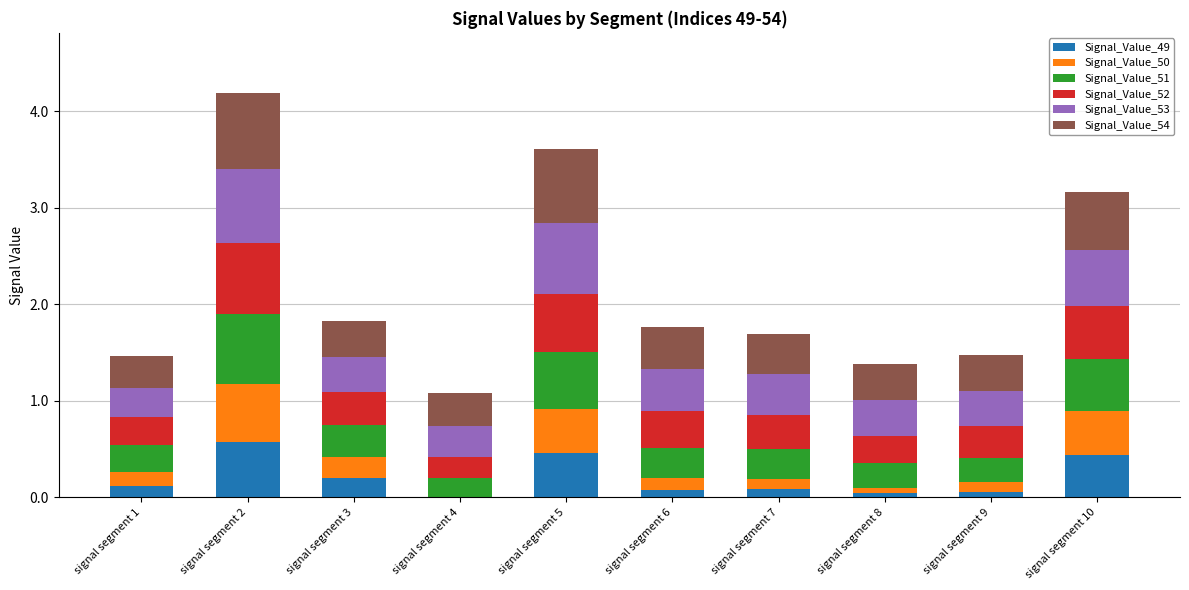

At which category is the sum across all series the highest?

signal segment 2